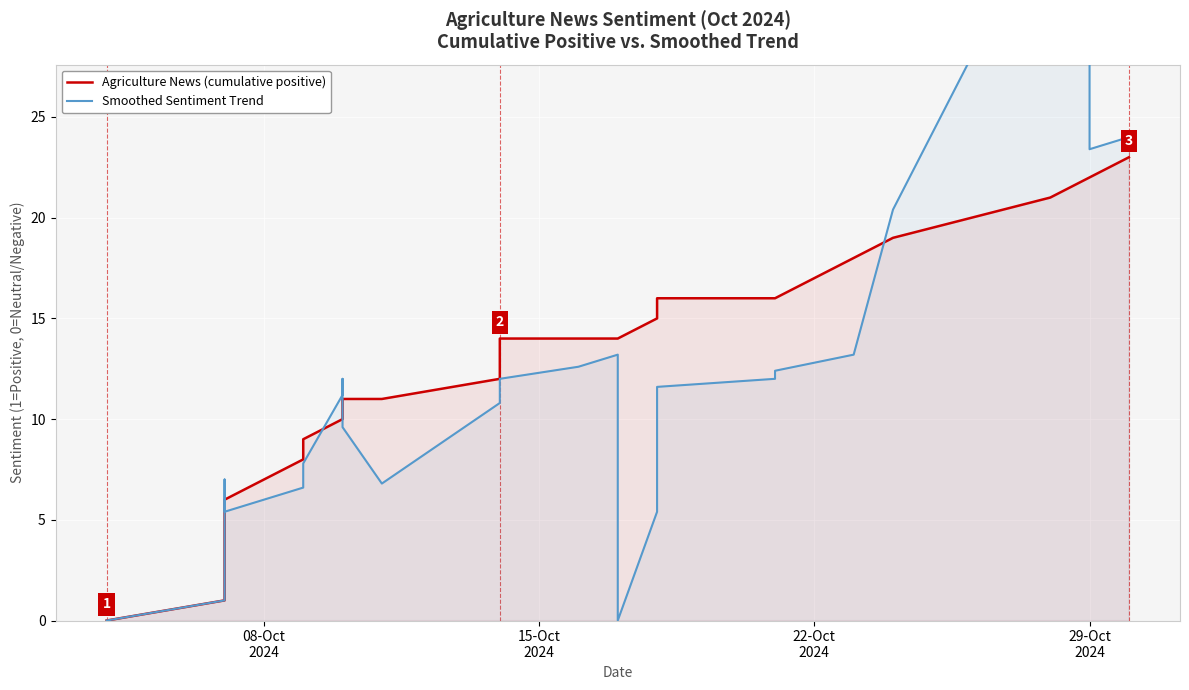

What is the difference between the maximum and second lowest values in the Agriculture News (cumulative positive) series?

22.0